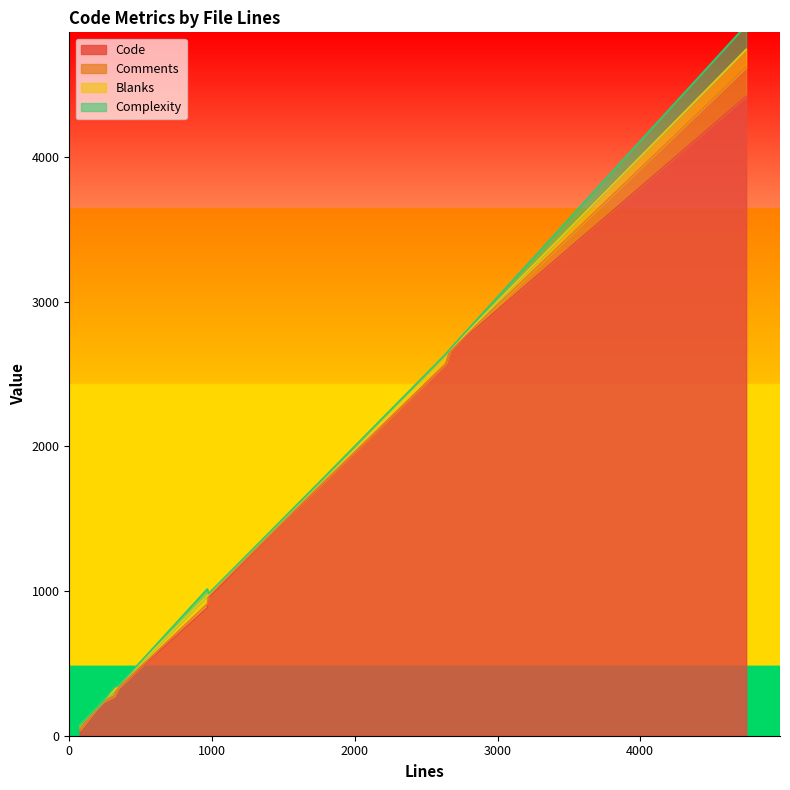

Reading right to left, list all the values displayed in this chart.

Code: 4418	2663	2568	1730	952	883	328	273	235	205	39
Comments: 201	0	2	3	16	28	0	0	1	0	0
Blanks: 123	6	68	30	8	56	14	42	4	1	34
Complexity: 167	5	0	0	6	47	0	23	0	0	0